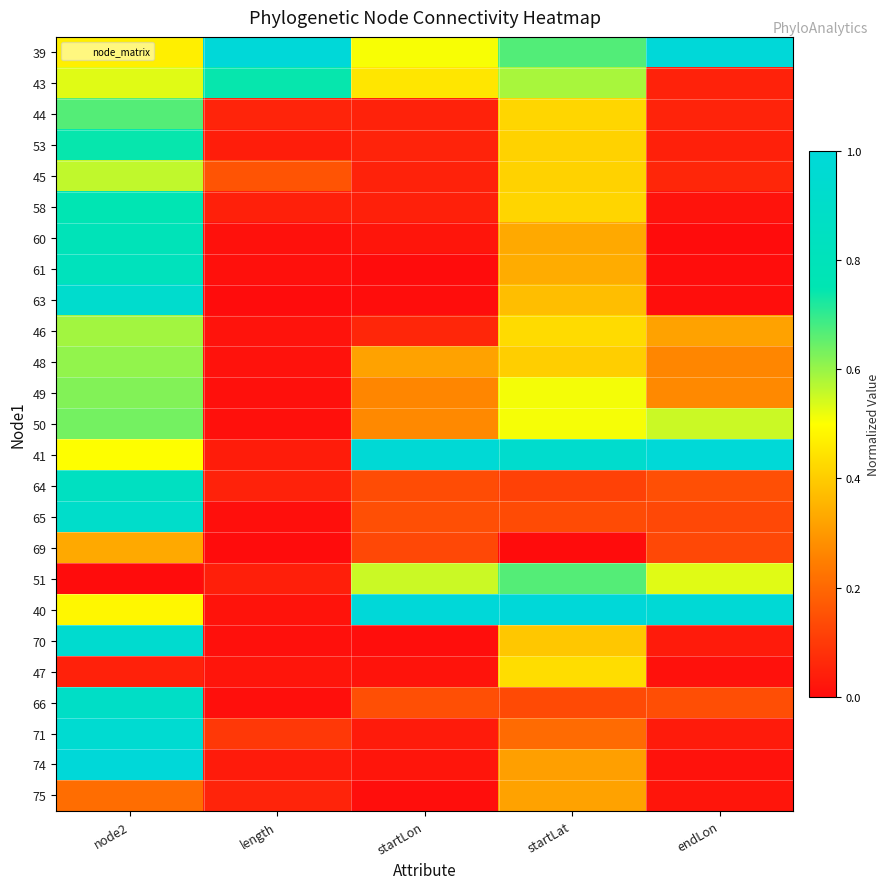

Reading left to right, extract all data points from this chart.

39: node2=0.5	length=1.0	startLon=0.5	startLat=0.7	endLon=1.0
43: node2=0.5	length=0.7	startLon=0.5	startLat=0.6	endLon=0.0
44: node2=0.7	length=0.1	startLon=0.0	startLat=0.4	endLon=0.0
53: node2=0.7	length=0.0	startLon=0.0	startLat=0.4	endLon=0.0
45: node2=0.6	length=0.2	startLon=0.0	startLat=0.4	endLon=0.1
58: node2=0.8	length=0.0	startLon=0.0	startLat=0.4	endLon=0.0
60: node2=0.8	length=0.0	startLon=0.0	startLat=0.3	endLon=0.0
61: node2=0.8	length=0.0	startLon=0.0	startLat=0.3	endLon=0.0
63: node2=0.9	length=0.0	startLon=0.0	startLat=0.4	endLon=0.0
46: node2=0.6	length=0.0	startLon=0.1	startLat=0.4	endLon=0.3
48: node2=0.6	length=0.0	startLon=0.3	startLat=0.4	endLon=0.3
49: node2=0.6	length=0.0	startLon=0.3	startLat=0.5	endLon=0.3
50: node2=0.6	length=0.0	startLon=0.3	startLat=0.5	endLon=0.6
41: node2=0.5	length=0.0	startLon=1.0	startLat=0.9	endLon=1.0
64: node2=0.8	length=0.0	startLon=0.1	startLat=0.1	endLon=0.1
65: node2=0.9	length=0.0	startLon=0.1	startLat=0.1	endLon=0.1
69: node2=0.3	length=0.0	startLon=0.1	startLat=0.0	endLon=0.1
51: node2=0.0	length=0.0	startLon=0.6	startLat=0.7	endLon=0.5
40: node2=0.5	length=0.0	startLon=1.0	startLat=1.0	endLon=1.0
70: node2=0.9	length=0.0	startLon=0.0	startLat=0.4	endLon=0.0
47: node2=0.0	length=0.0	startLon=0.0	startLat=0.4	endLon=0.0
66: node2=0.9	length=0.0	startLon=0.1	startLat=0.1	endLon=0.1
71: node2=1.0	length=0.1	startLon=0.0	startLat=0.2	endLon=0.0
74: node2=1.0	length=0.0	startLon=0.0	startLat=0.3	endLon=0.0
75: node2=0.2	length=0.1	startLon=0.0	startLat=0.3	endLon=0.0